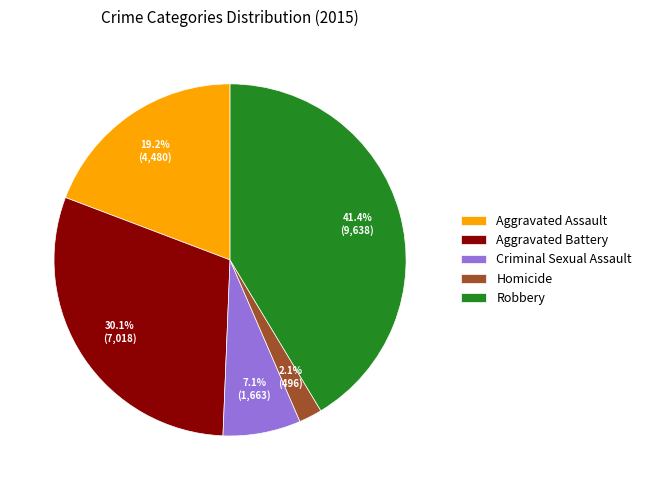

Approximately how many times larger is the value at Criminal Sexual Assault compared to Robbery?

0.2